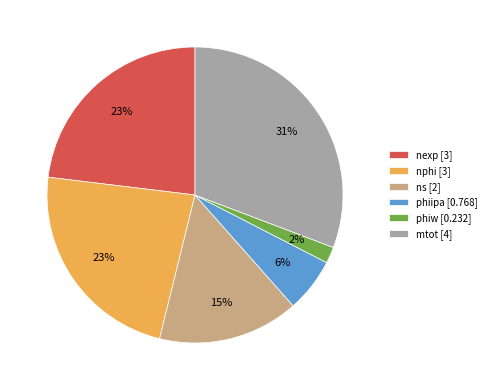

How many slices are in this pie chart?

6